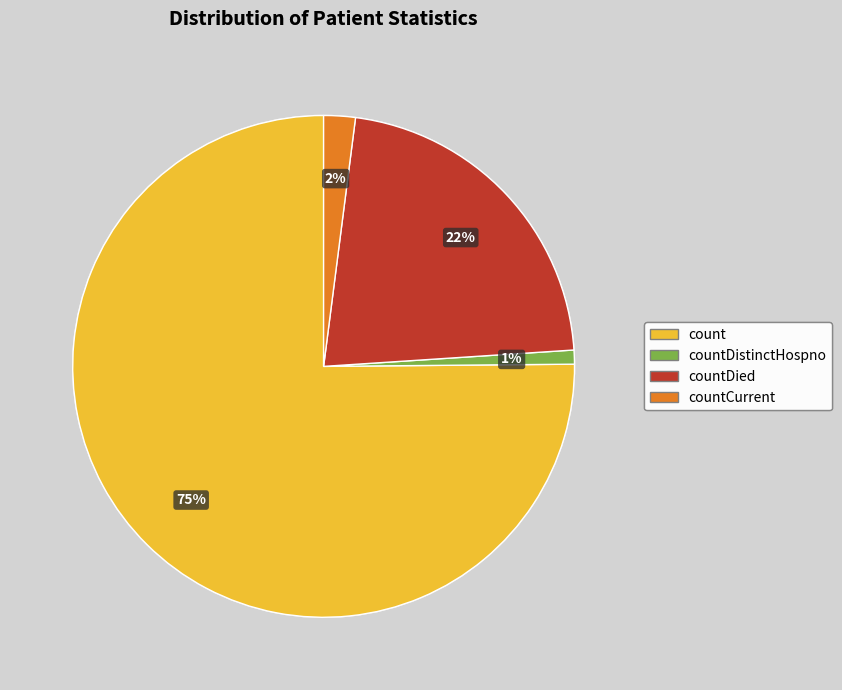

Which category has the biggest portion of the pie?

count